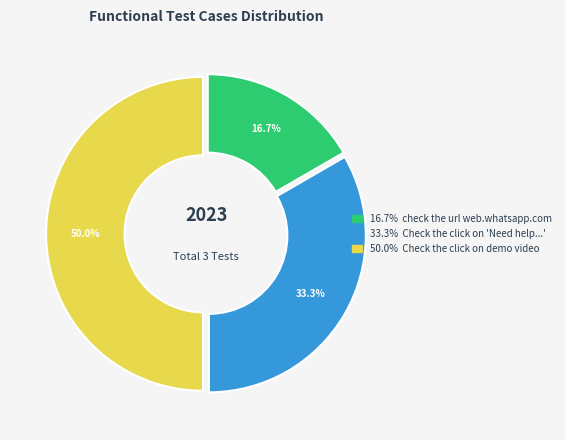

How many slices are in this pie chart?

3